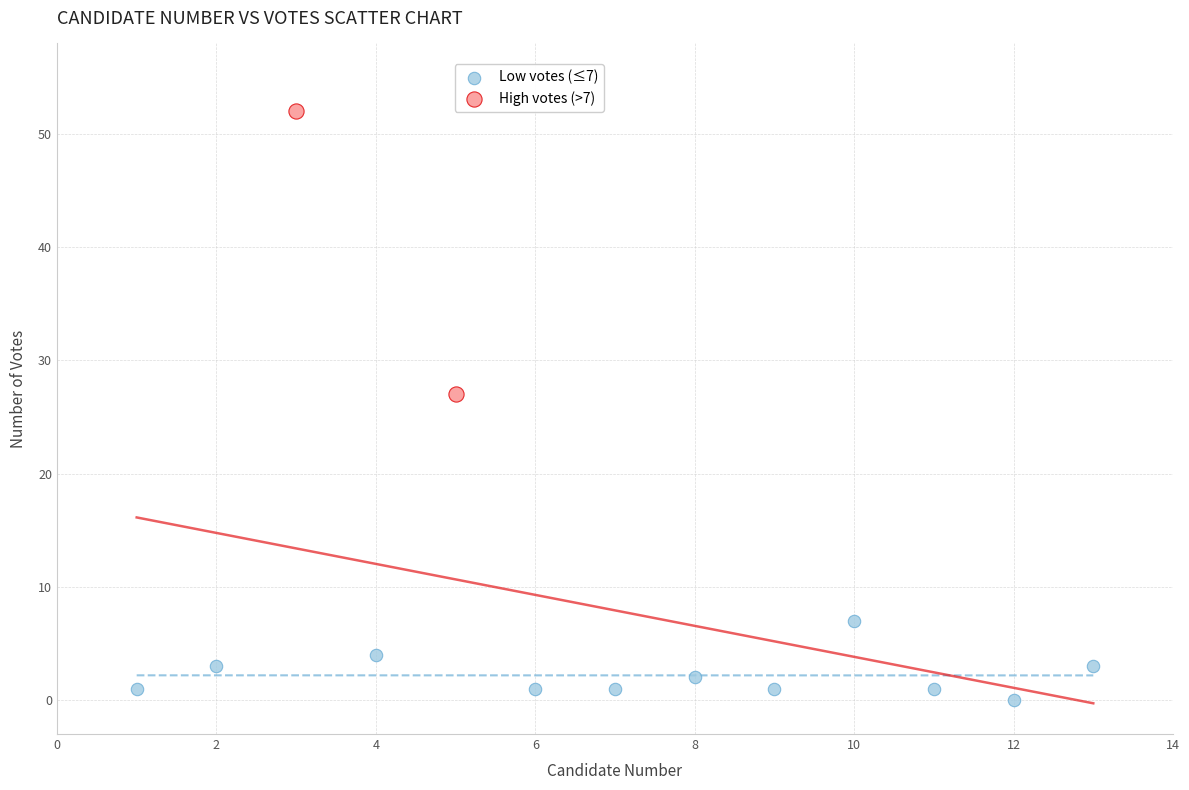

Which series has the largest Y range (max minus min)?

High votes (>7)